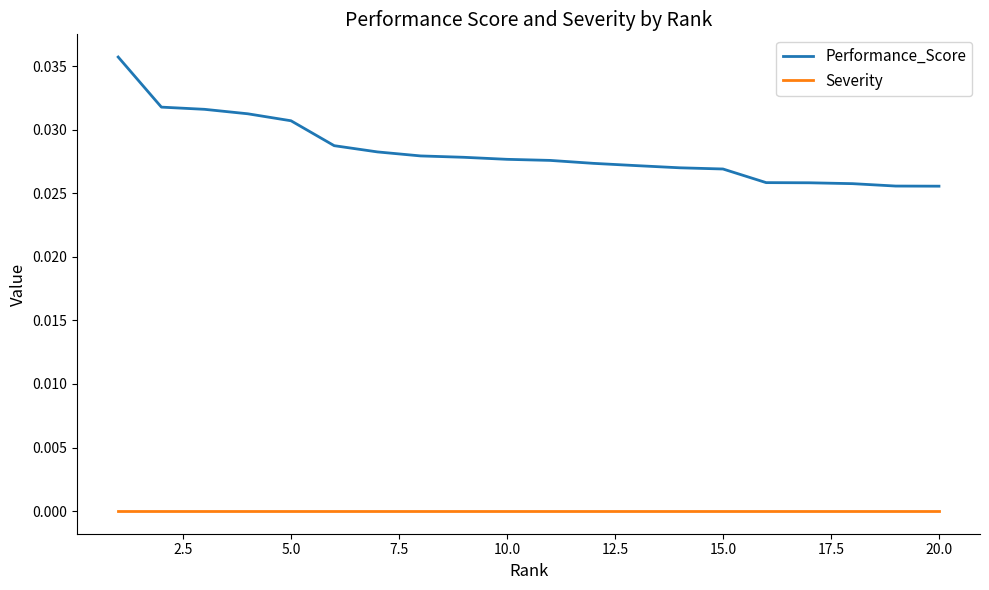

Which series has the largest total across all categories?

Performance_Score